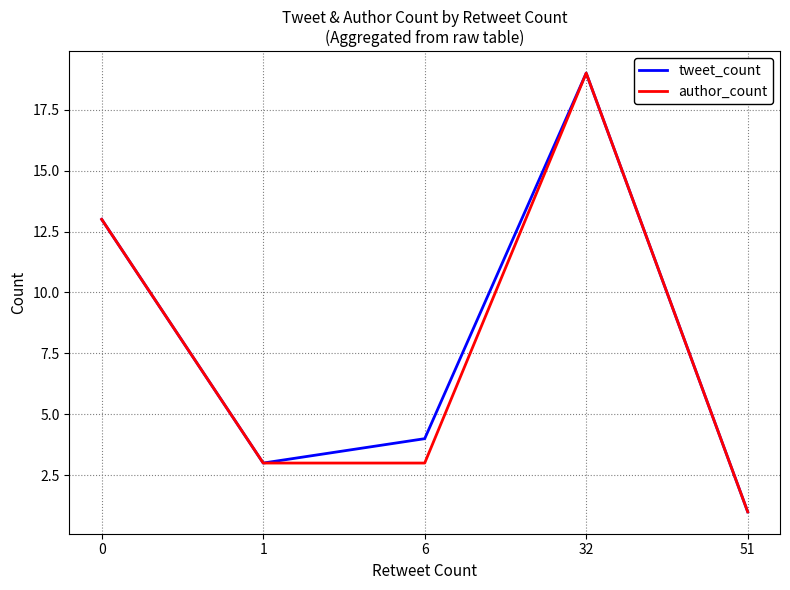

At which category is the sum across all series the highest?

32